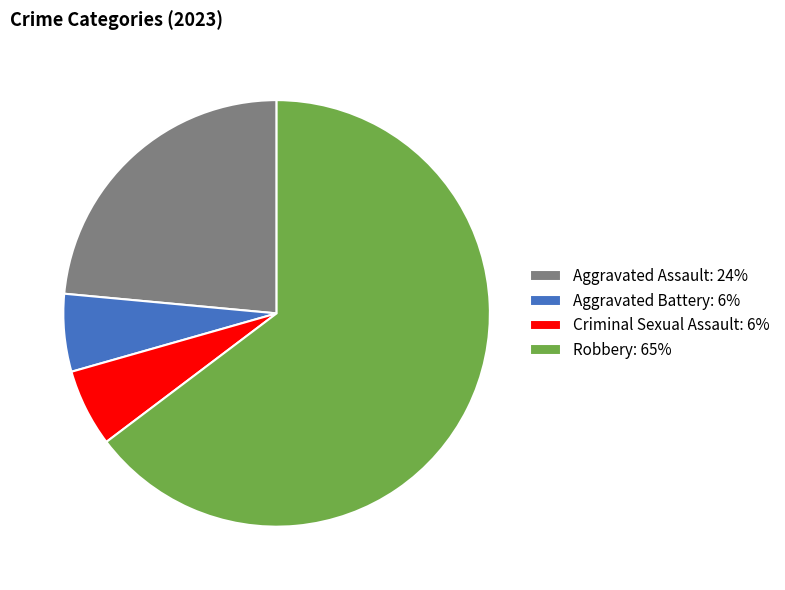

Is there any slice that represents more than half of the pie?

Yes